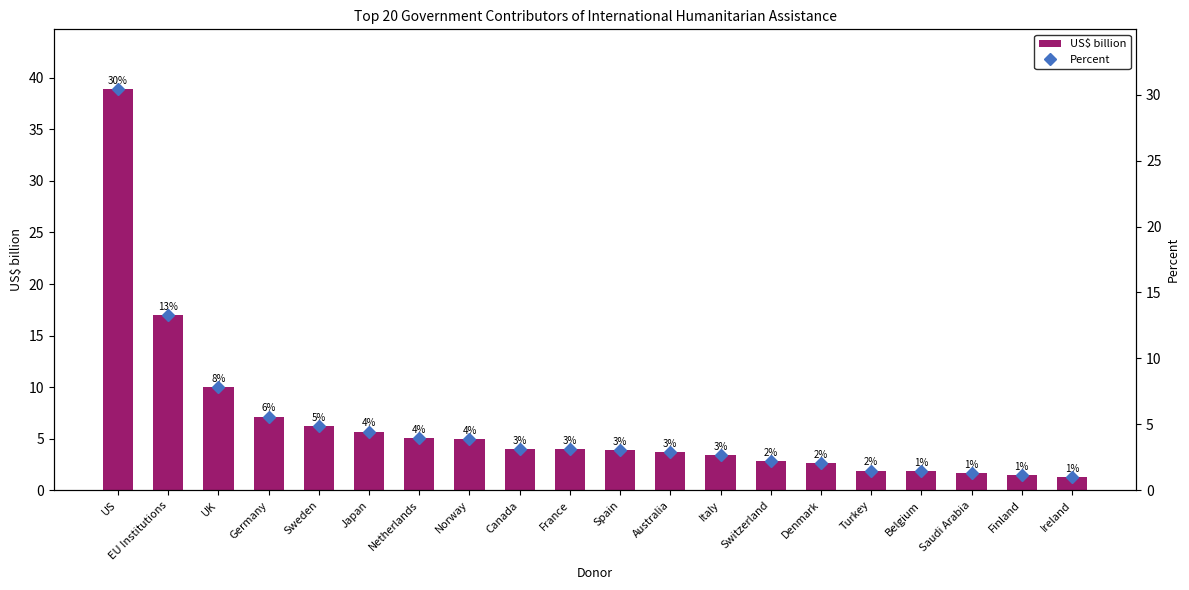

Reading left to right, what are all the values shown in this chart?

US$ billion: US=38.9	EU Institutions=17.0	UK=10.0	Germany=7.2	Sweden=6.2	Japan=5.7	Netherlands=5.1	Norway=5.0	Canada=4.0	France=4.0	Spain=3.9	Australia=3.7	Italy=3.4	Switzerland=2.8	Denmark=2.6	Turkey=1.9	Belgium=1.9	Saudi Arabia=1.6	Finland=1.5	Ireland=1.3
Percent: US=30.4	EU Institutions=13.3	UK=7.8	Germany=5.6	Sweden=4.9	Japan=4.5	Netherlands=4.0	Norway=3.9	Canada=3.1	France=3.1	Spain=3.1	Australia=2.9	Italy=2.7	Switzerland=2.2	Denmark=2.1	Turkey=1.5	Belgium=1.5	Saudi Arabia=1.3	Finland=1.1	Ireland=1.0